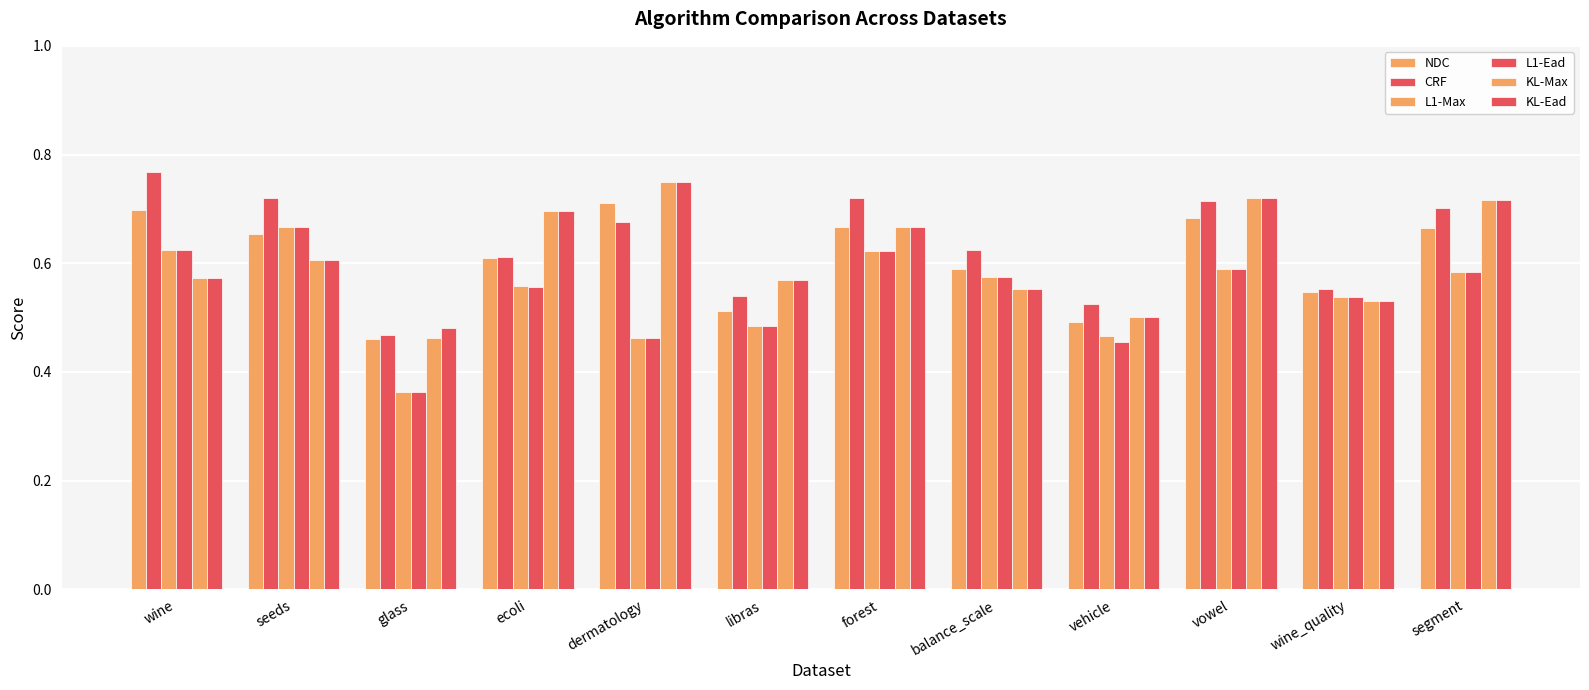

Between ecoli and dermatology, which series saw the biggest shift?

NDC